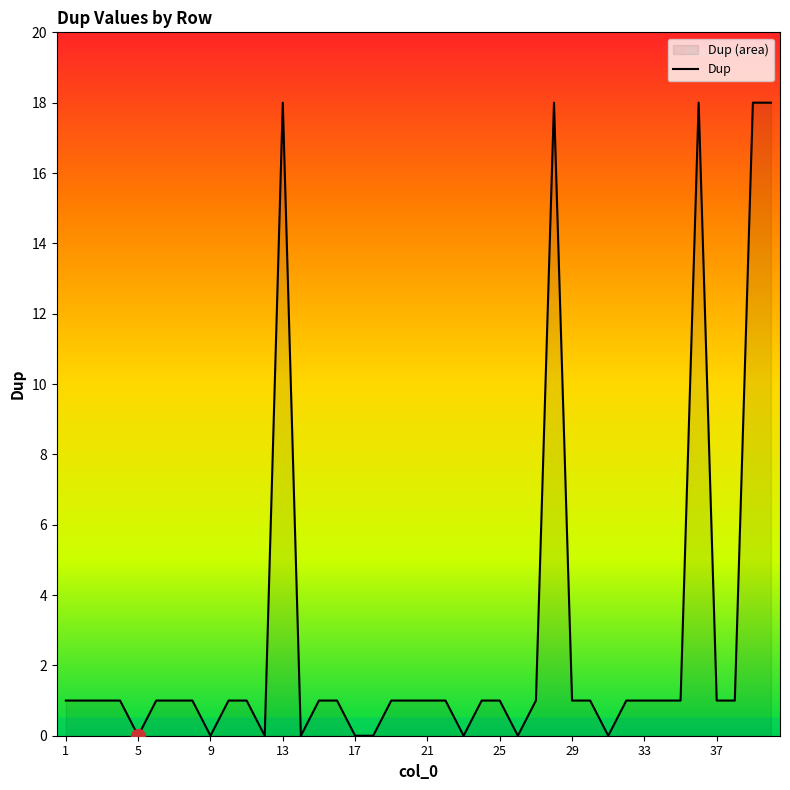

Is it true that the value at 9 is 0?

True